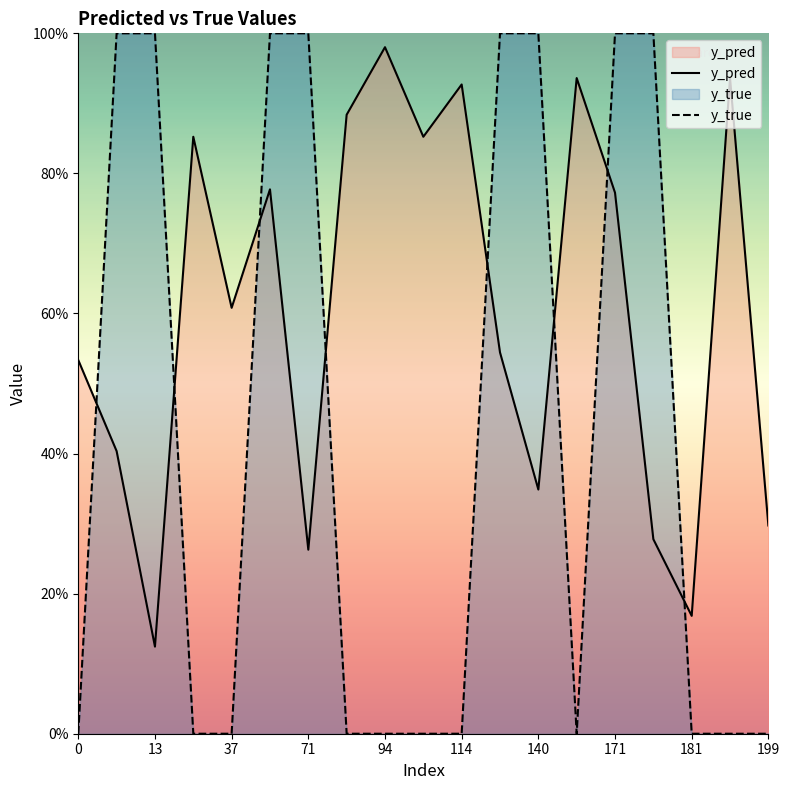

True or false: y_true and y_pred cross at least once.

True